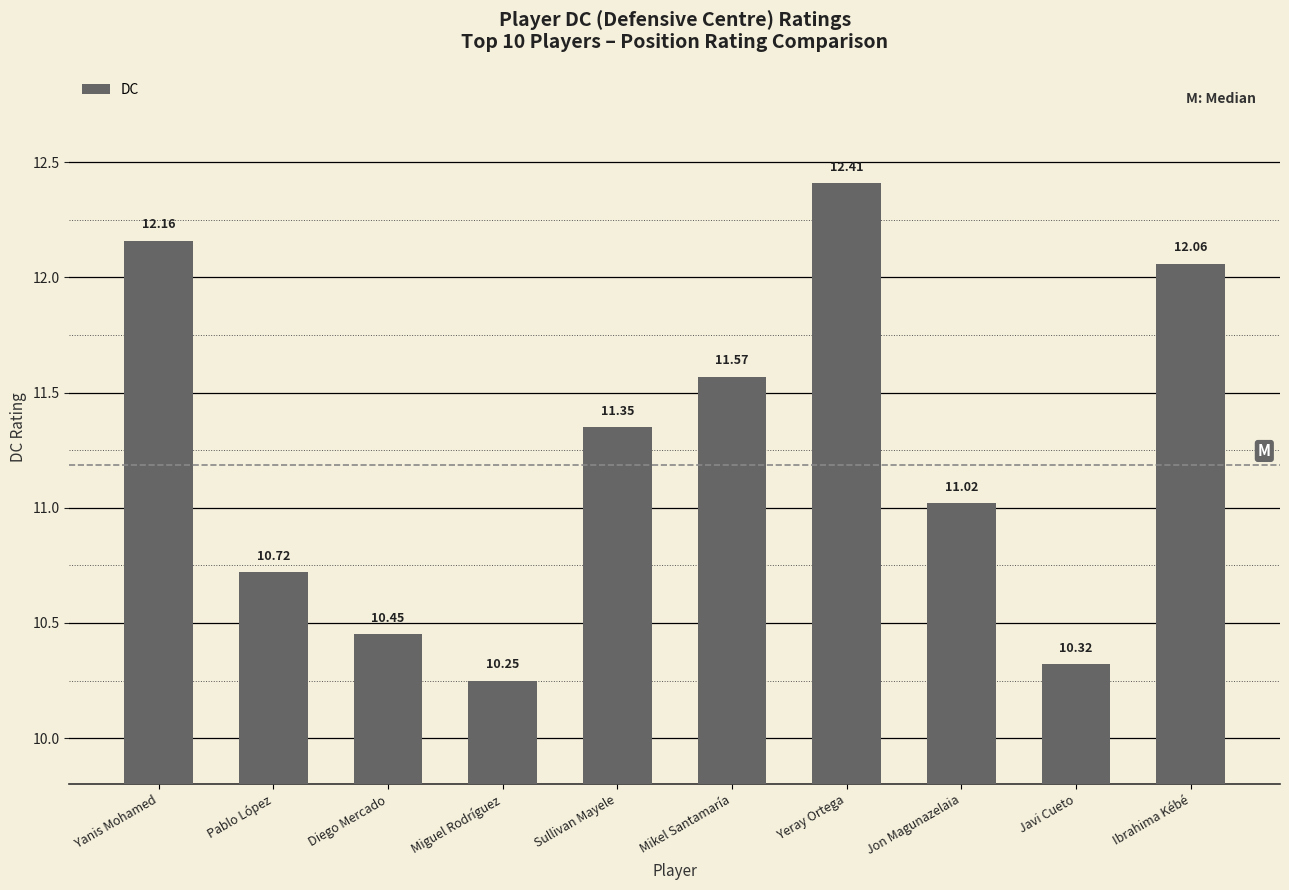

Are the bars horizontal?

No